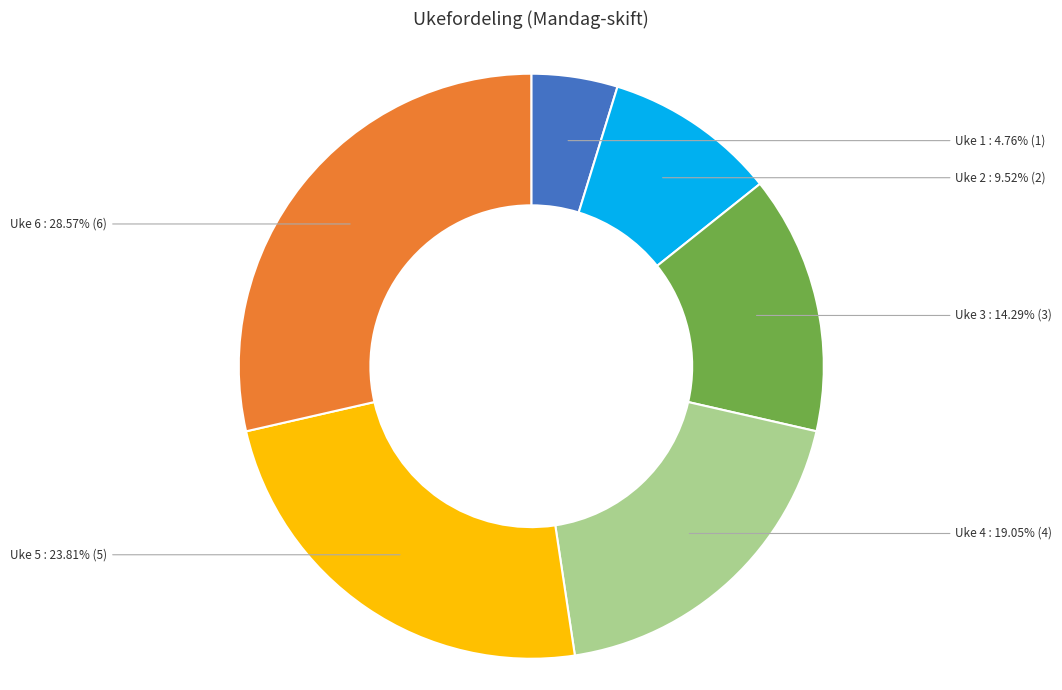

Is there a majority slice in this chart?

No